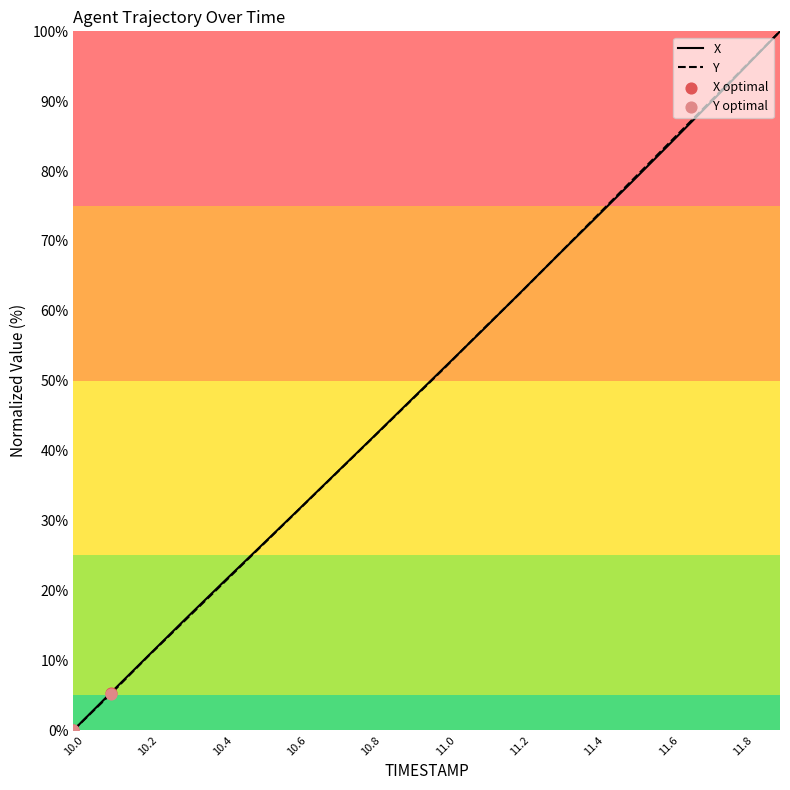

What is the total value across all series at 10.1?

10.5